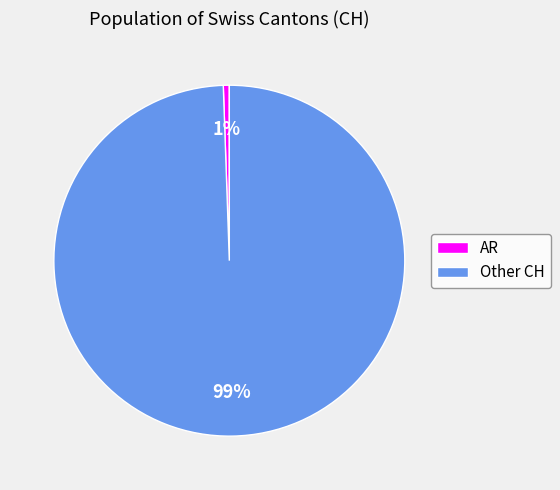

What is the smallest slice in the pie chart?

AR